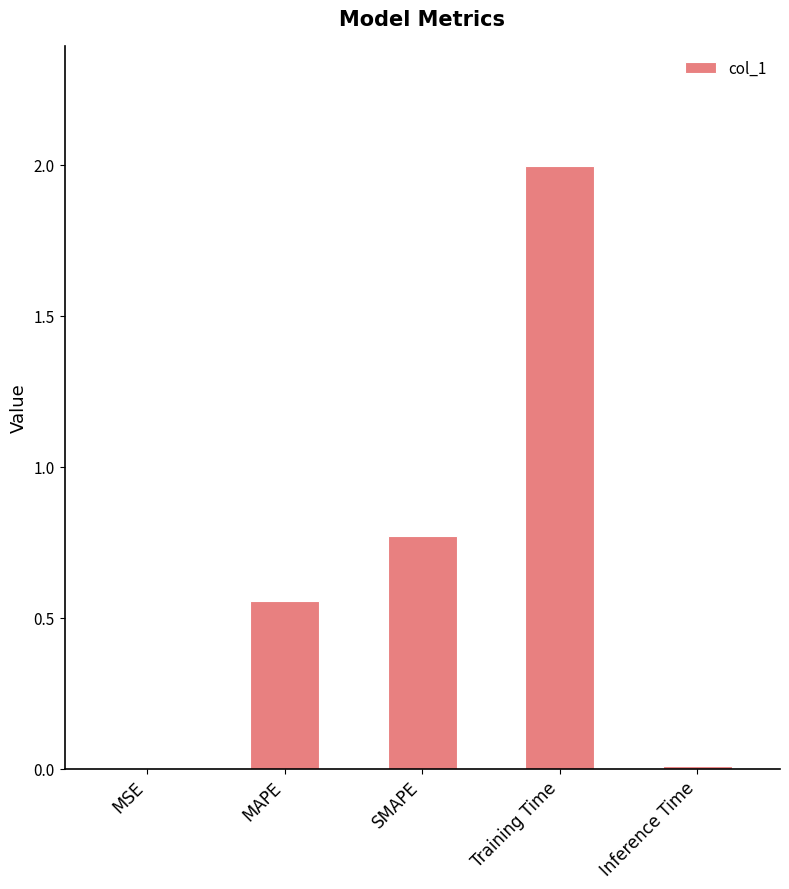

Which has a higher value, MAPE or Training Time?

Training Time